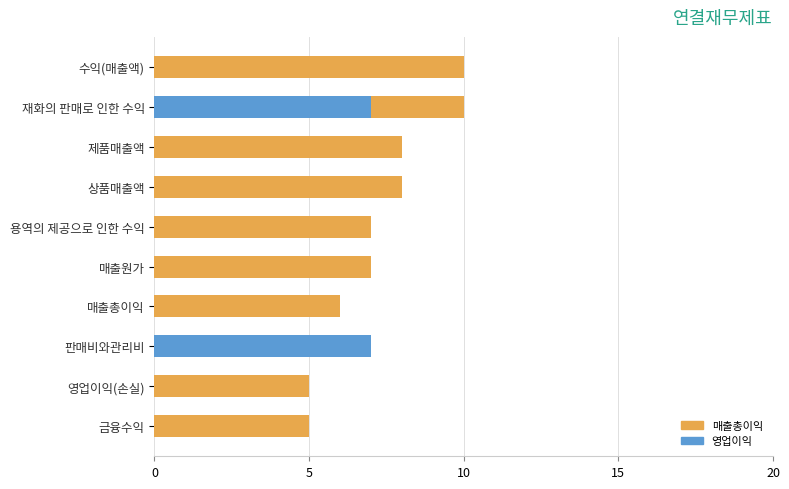

List the series in order of their peak value, highest first.

매출총이익, 영업이익